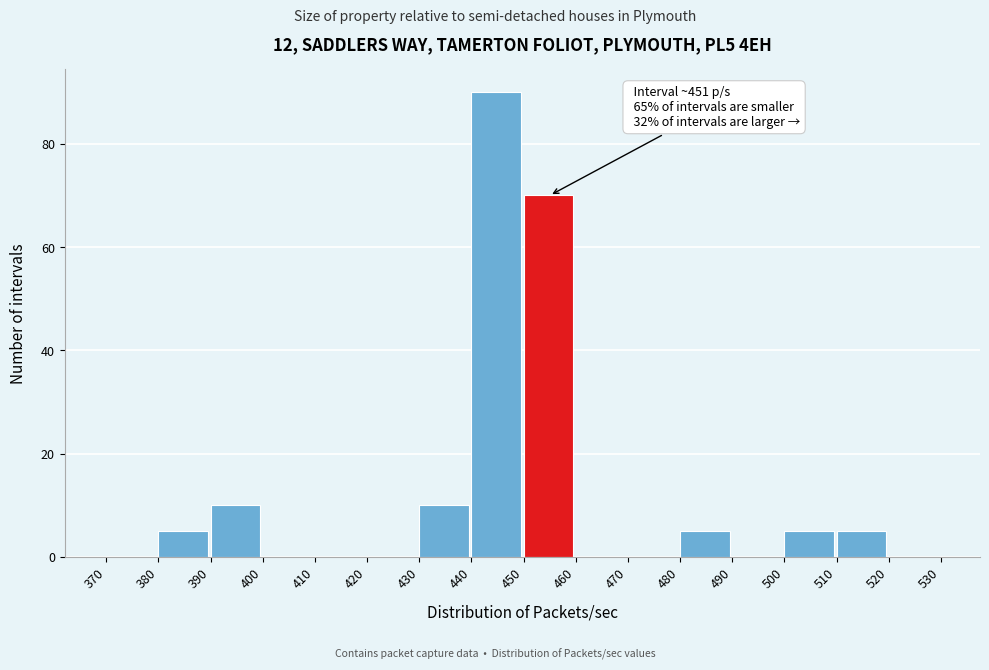

Over which range of the x-axis is the bar tallest?

440 to 450